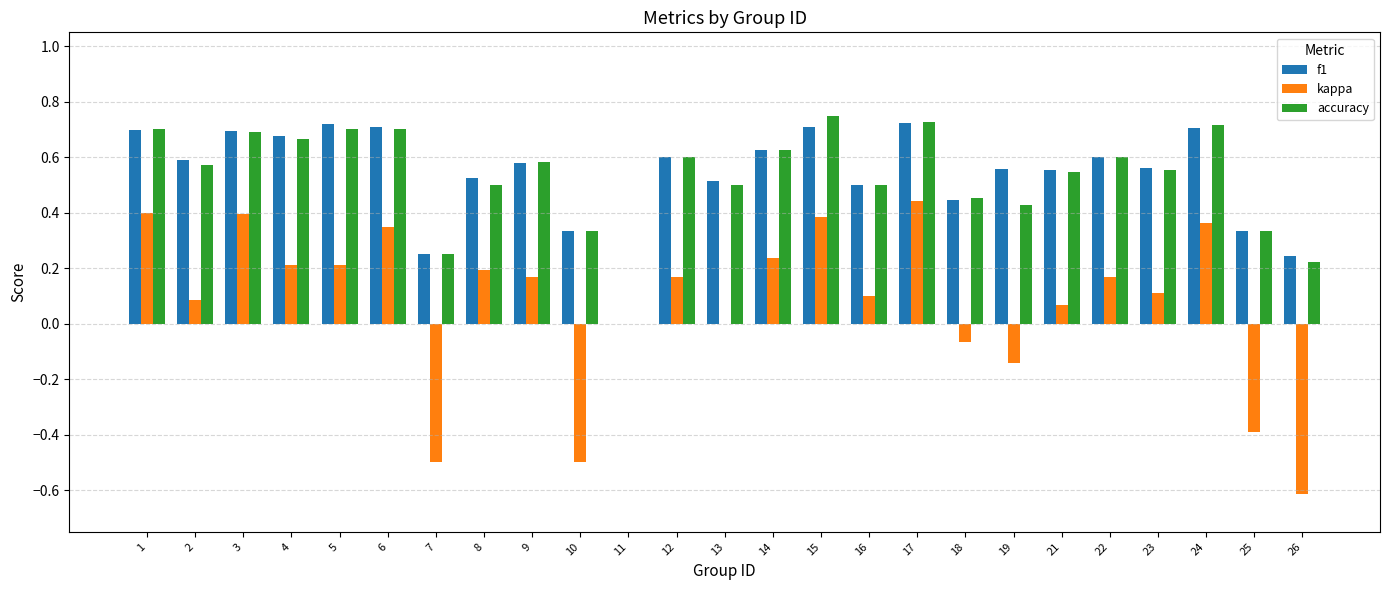

Is it true that accuracy equals 0.5 at 16?

True